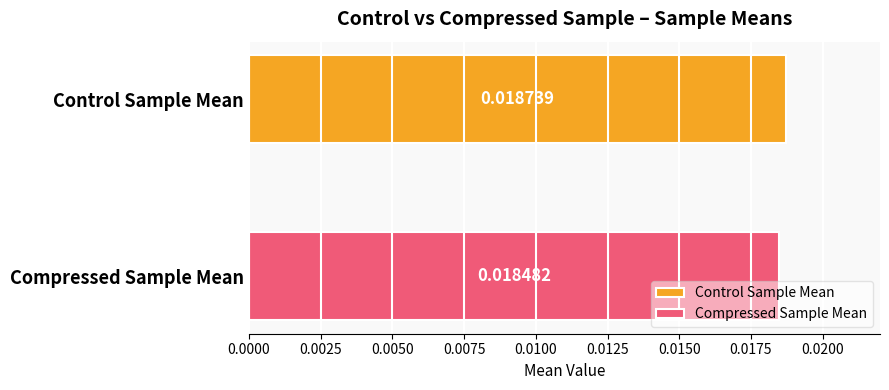

Which series has the widest spread of values?

Control Sample Mean